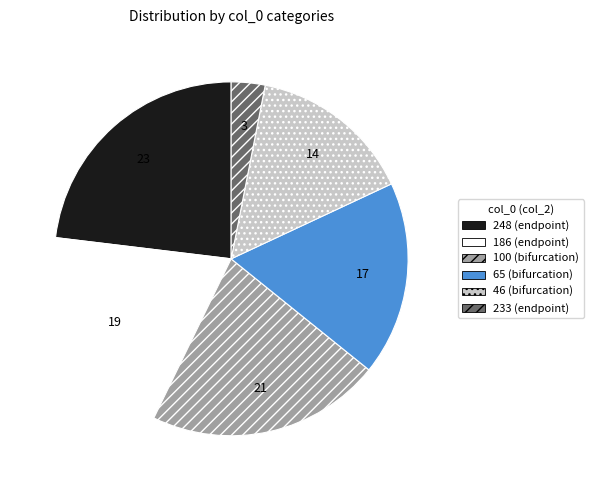

Count the number of slices in the pie.

6